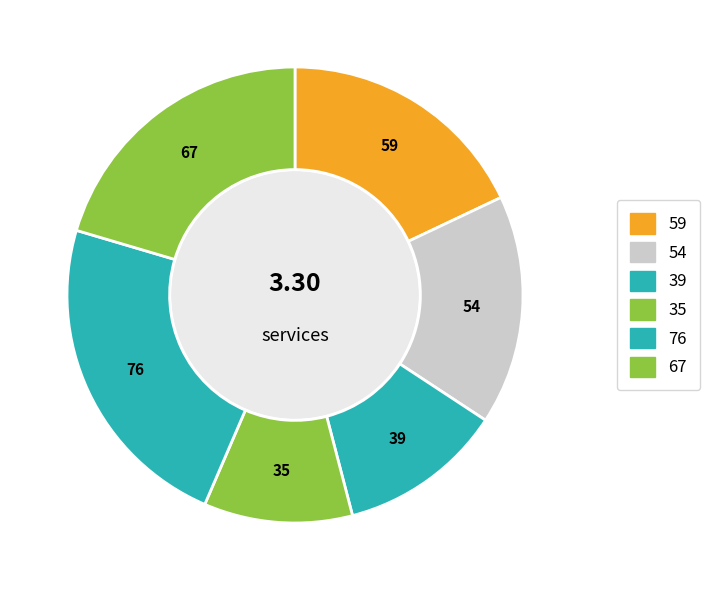

How many slices are in this pie chart?

6